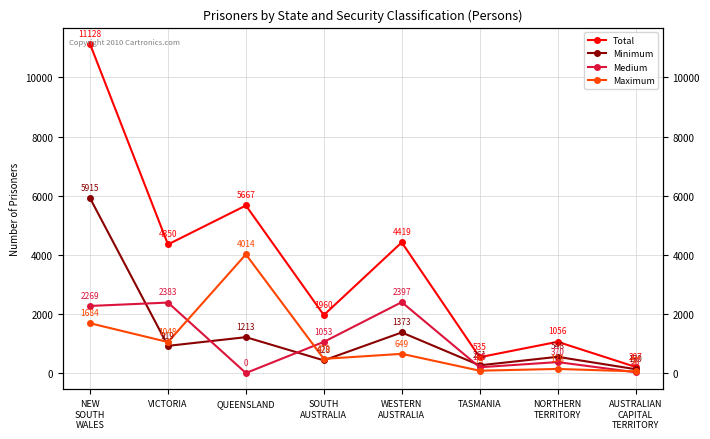

Reading right to left, what are all the values shown in this chart?

Total: 207	1056	535	4419	1960	5667	4350	11128
Minimum: 130	548	261	1373	428	1213	919	5915
Medium: 26	370	195	2397	1053	0	2383	2269
Maximum: 57	138	79	649	479	4014	1048	1684